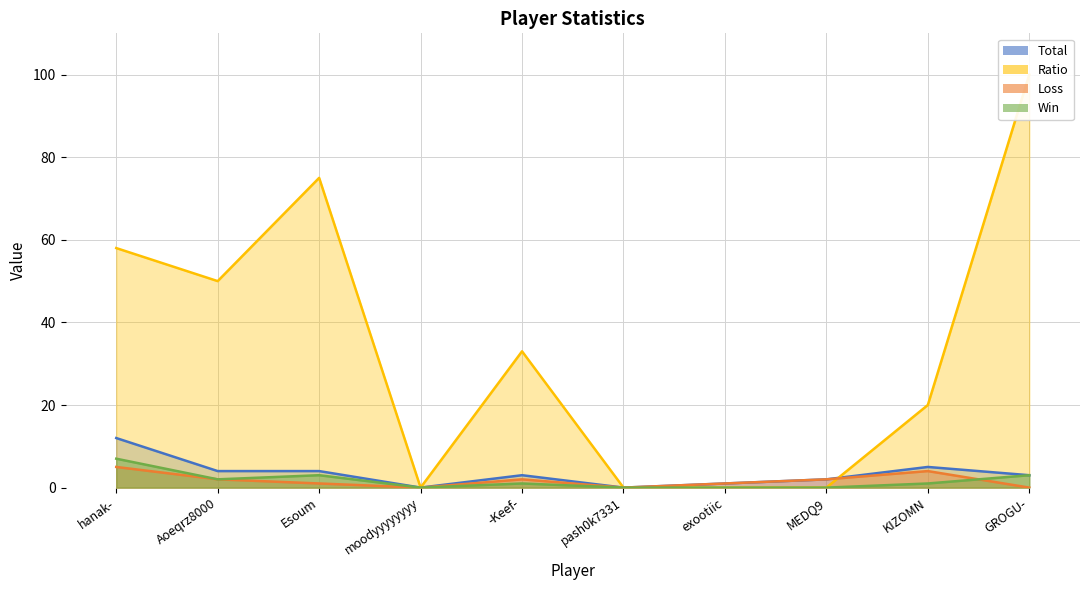

At which category is the sum across all series the highest?

GROGU-